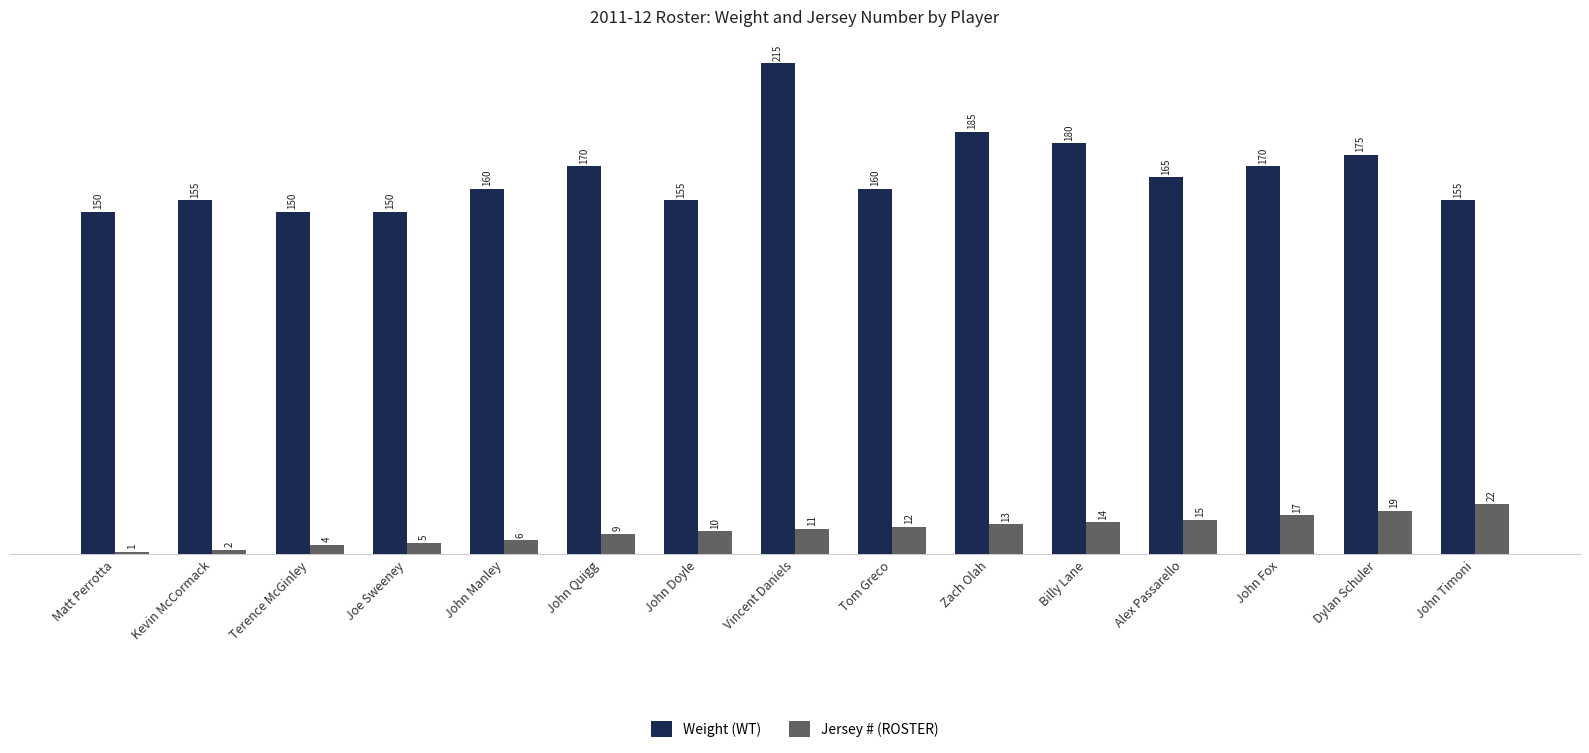

At which category is the sum across all series the highest?

Vincent Daniels